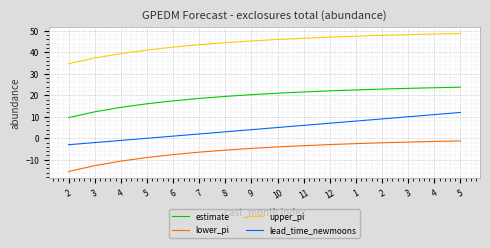

Where is lead_time_newmoons nearest to the value 4?

9